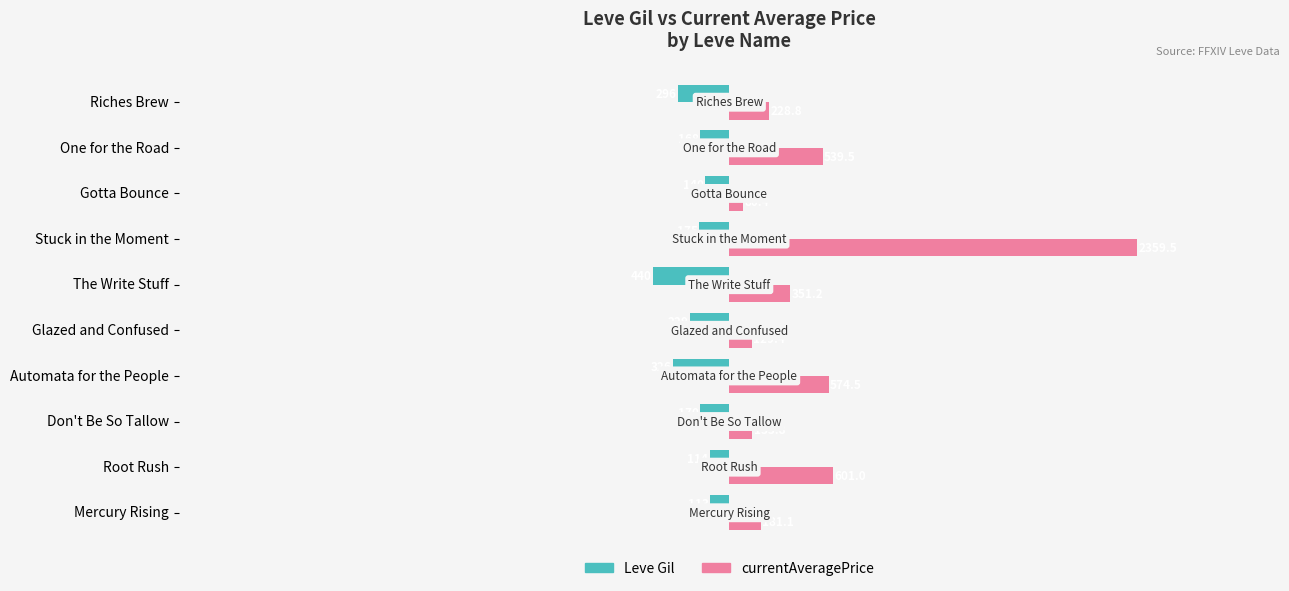

True or false: Leve Gil has a value of -170.0 at Don't Be So Tallow.

True